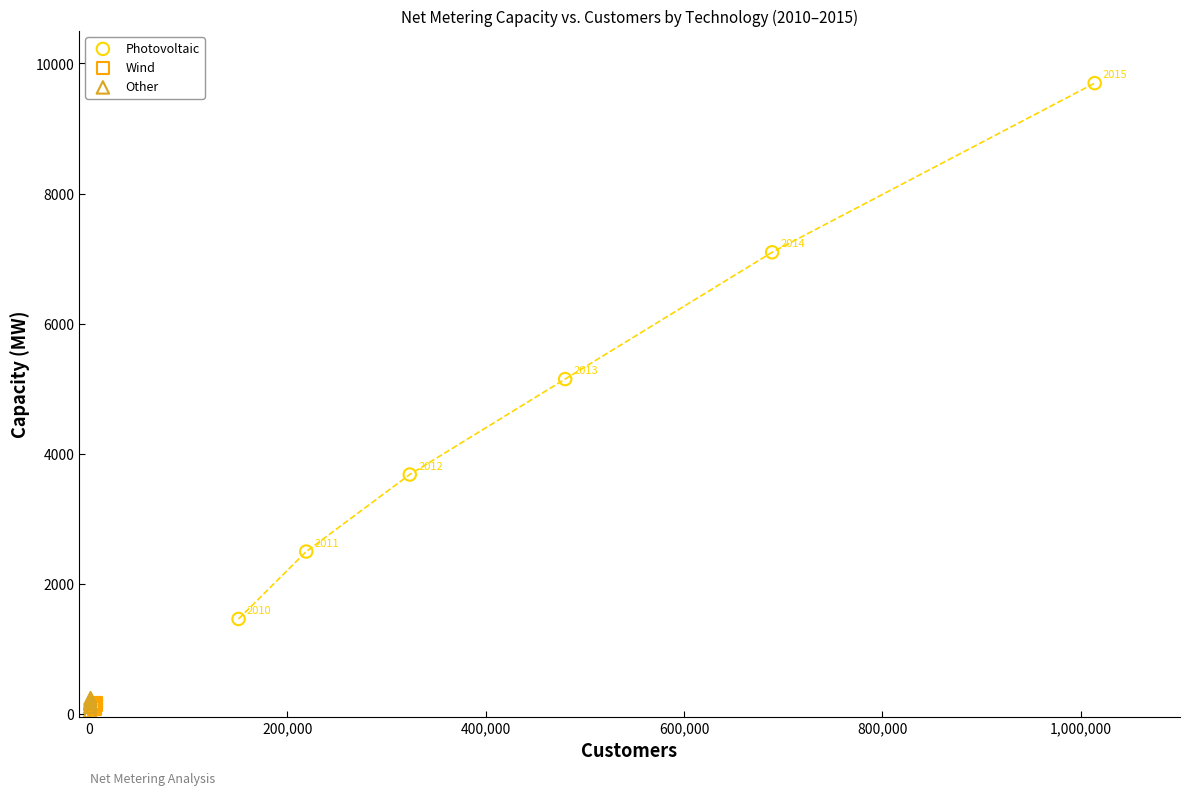

Which series contains the highest Y value?

Photovoltaic